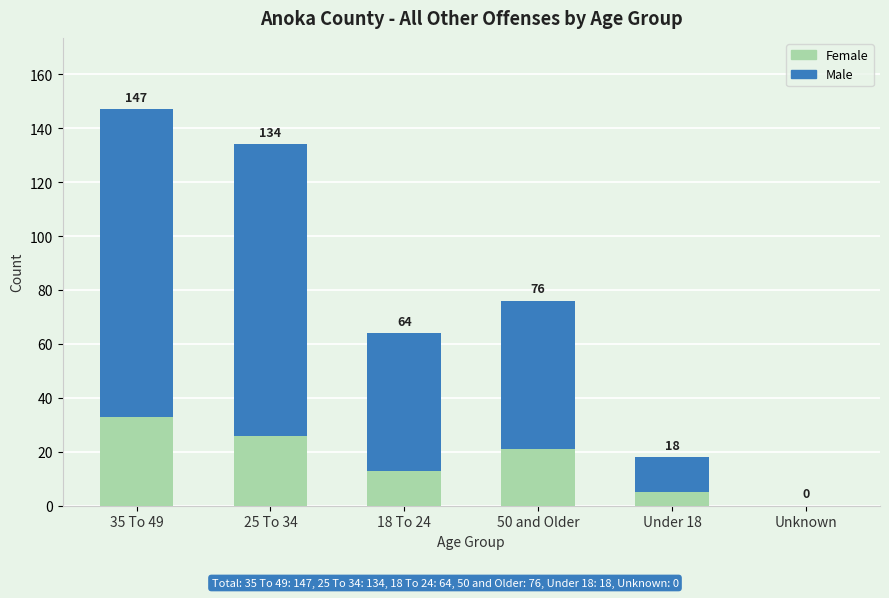

What are all the series names shown in the legend?

Female, Male